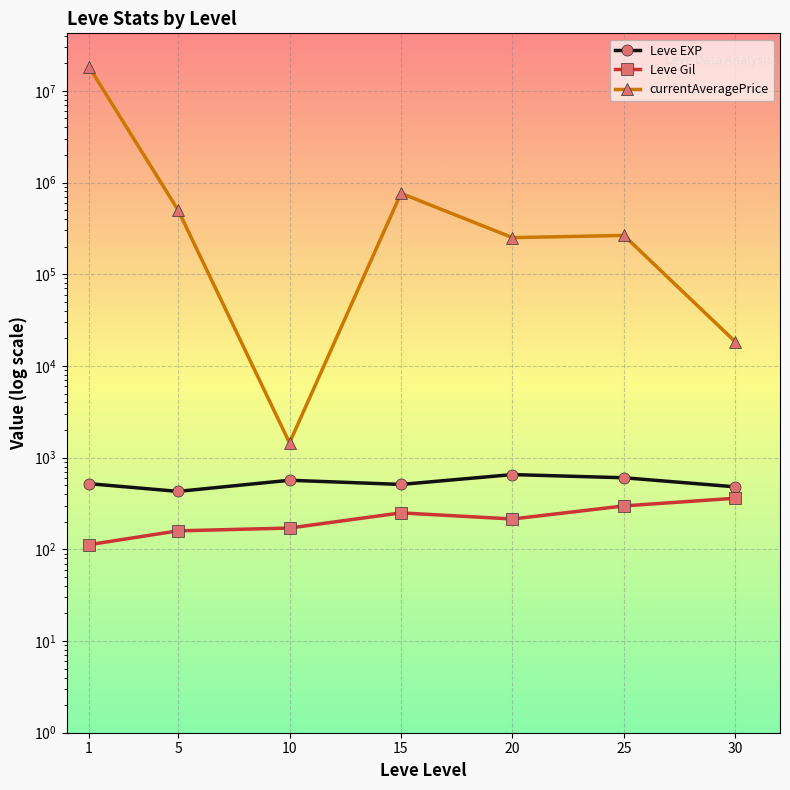

What is the lowest value of the Leve Gil series?

112.3